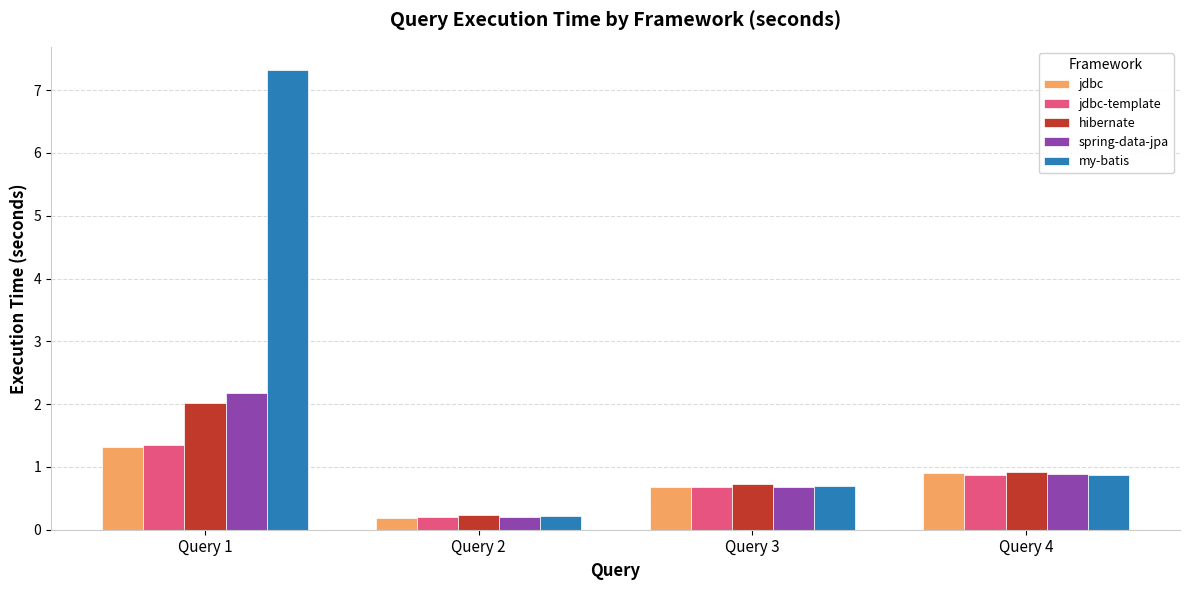

The value of jdbc at Query 3 is 0.7. True or false?

True